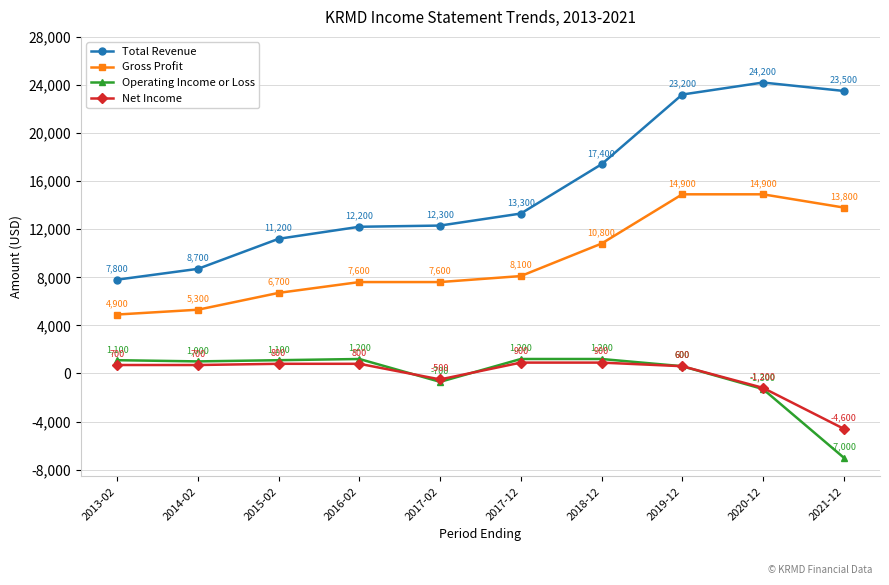

Reading left to right, transcribe all the data shown in this chart.

Total Revenue: 2013-02=7800	2014-02=8700	2015-02=11200	2016-02=12200	2017-02=12300	2017-12=13300	2018-12=17400	2019-12=23200	2020-12=24200	2021-12=23500
Gross Profit: 2013-02=4900	2014-02=5300	2015-02=6700	2016-02=7600	2017-02=7600	2017-12=8100	2018-12=10800	2019-12=14900	2020-12=14900	2021-12=13800
Operating Income or Loss: 2013-02=1100	2014-02=1000	2015-02=1100	2016-02=1200	2017-02=-700	2017-12=1200	2018-12=1200	2019-12=600	2020-12=-1300	2021-12=-7000
Net Income: 2013-02=700	2014-02=700	2015-02=800	2016-02=800	2017-02=-500	2017-12=900	2018-12=900	2019-12=600	2020-12=-1200	2021-12=-4600